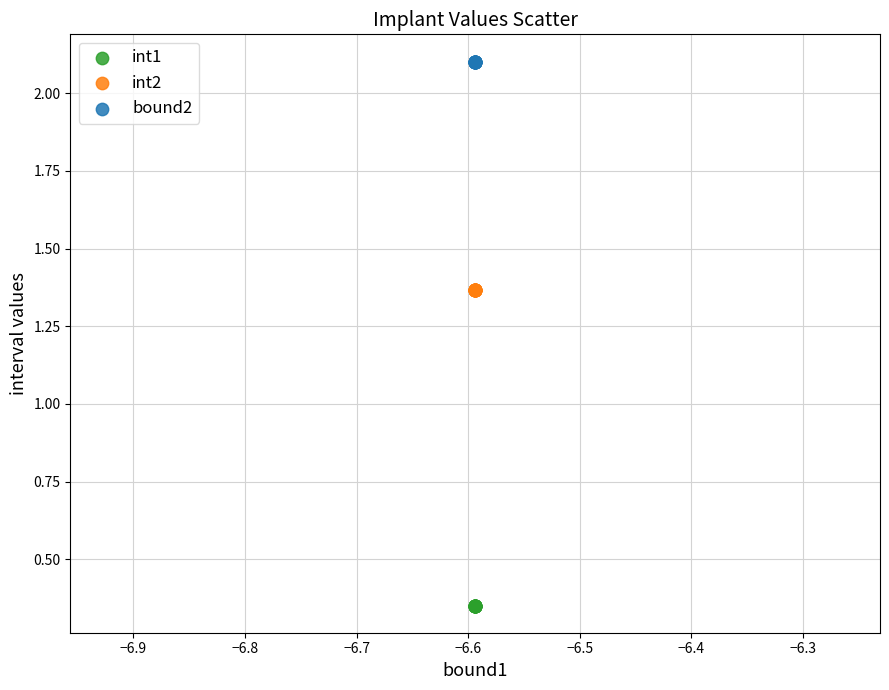

Which series reaches the minimum Y coordinate?

int1